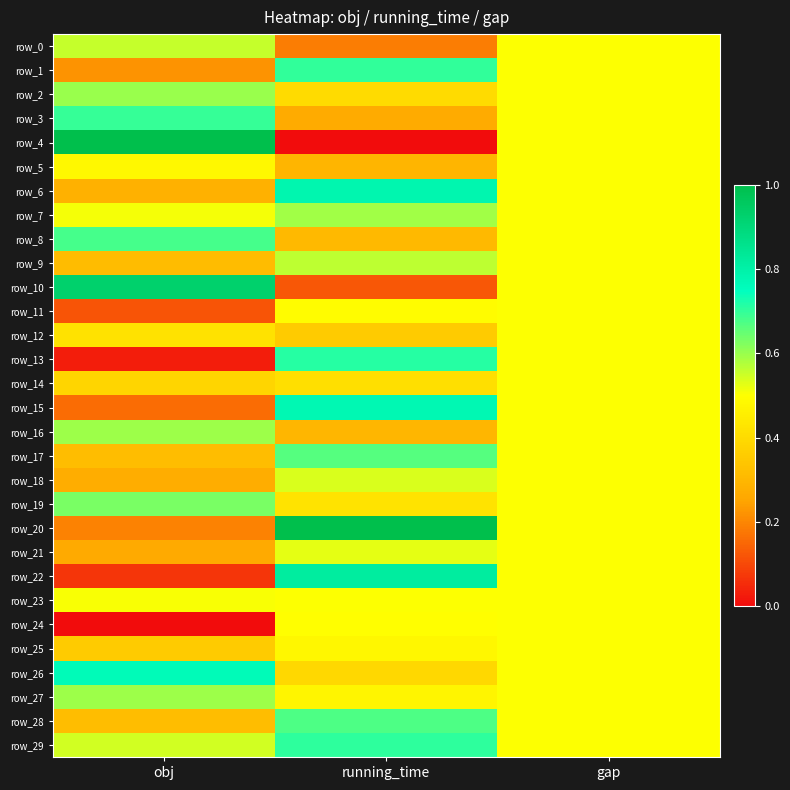

The row_23 series shows 0.3 at running_time. True or false?

False